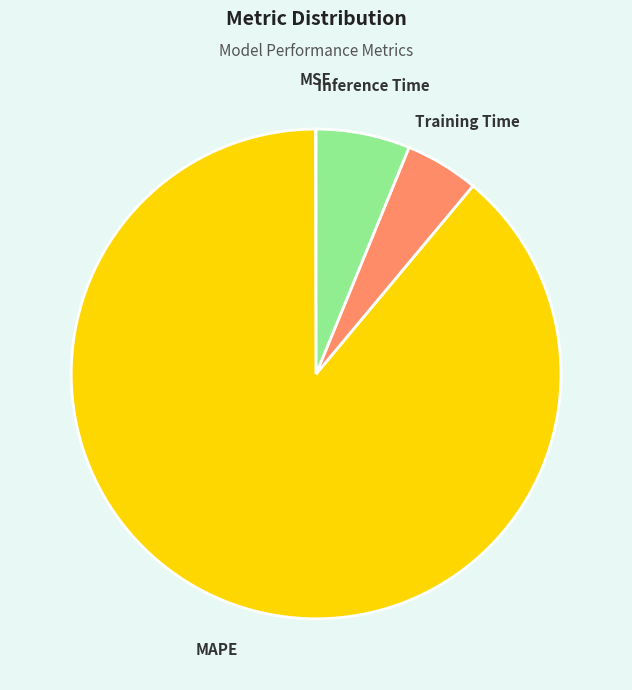

Does Inference Time account for over 50% of the chart?

No